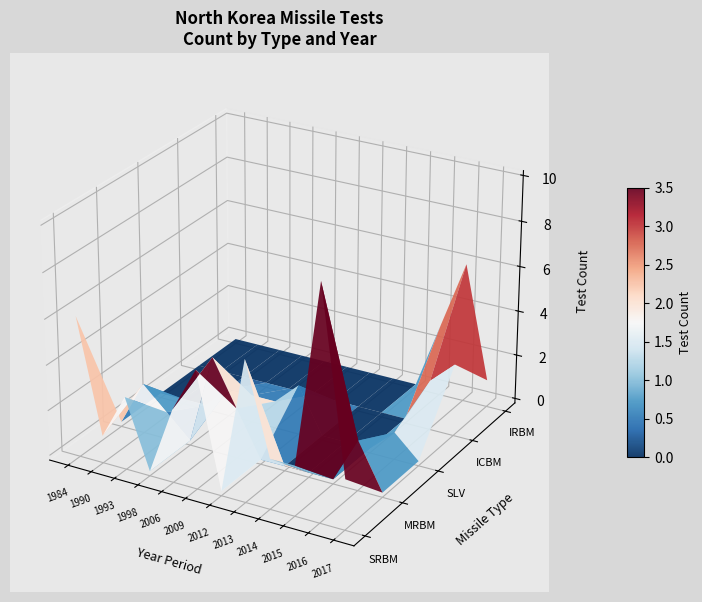

Which series has the largest range (max minus min)?

SRBM